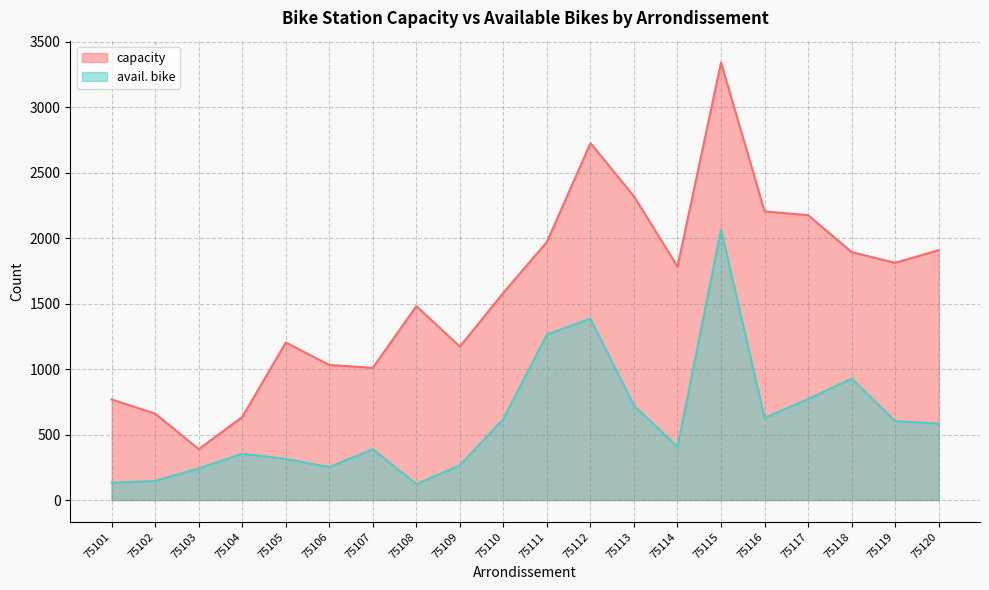

Reading left to right, what are all the values shown in this chart?

capacity: 75101=768	75102=660	75103=389	75104=634	75105=1203	75106=1032	75107=1010	75108=1481	75109=1172	75110=1583	75111=1972	75112=2726	75113=2320	75114=1783	75115=3342	75116=2205	75117=2176	75118=1894	75119=1812	75120=1909
avail. bike: 75101=132	75102=146	75103=242	75104=353	75105=314	75106=252	75107=388	75108=122	75109=265	75110=620	75111=1265	75112=1385	75113=723	75114=406	75115=2068	75116=628	75117=771	75118=928	75119=603	75120=584